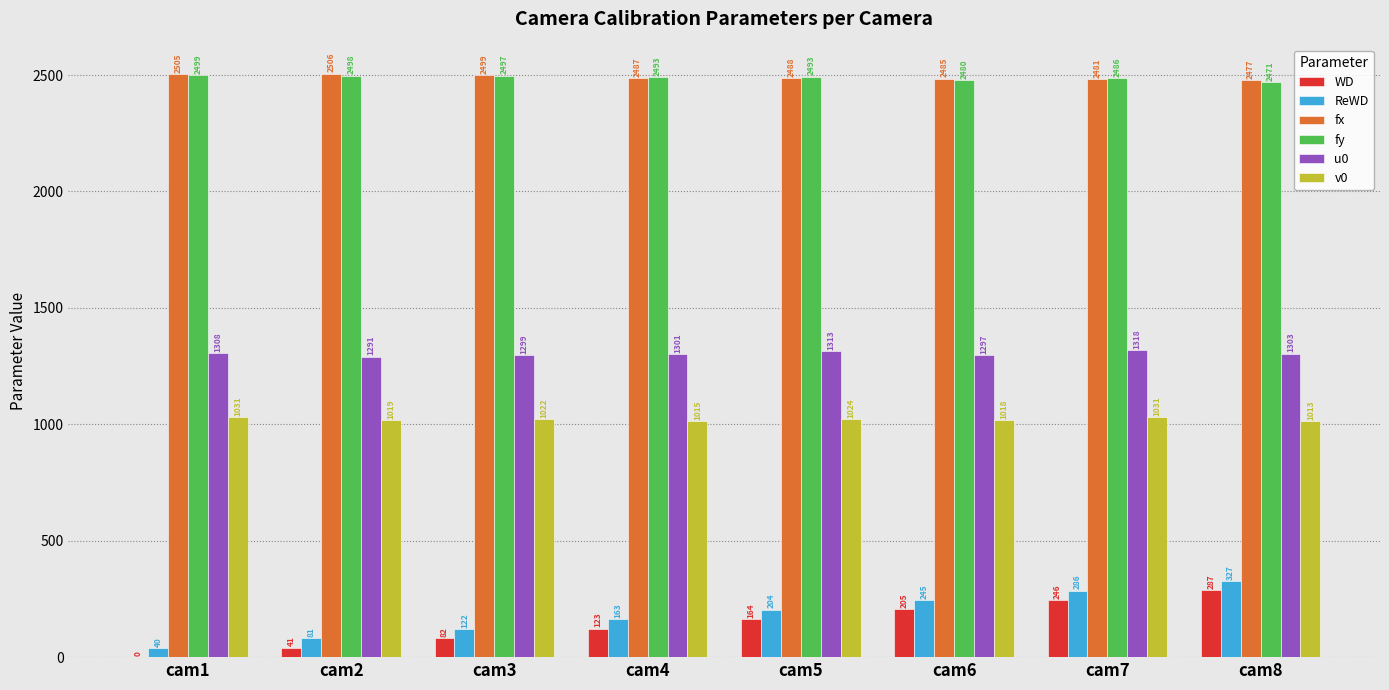

What is the average value of the v0 series?

1021.7